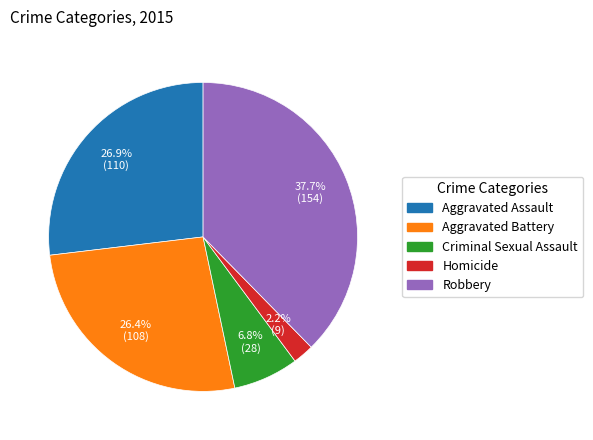

To the nearest percent, what is the average slice percentage?

20%